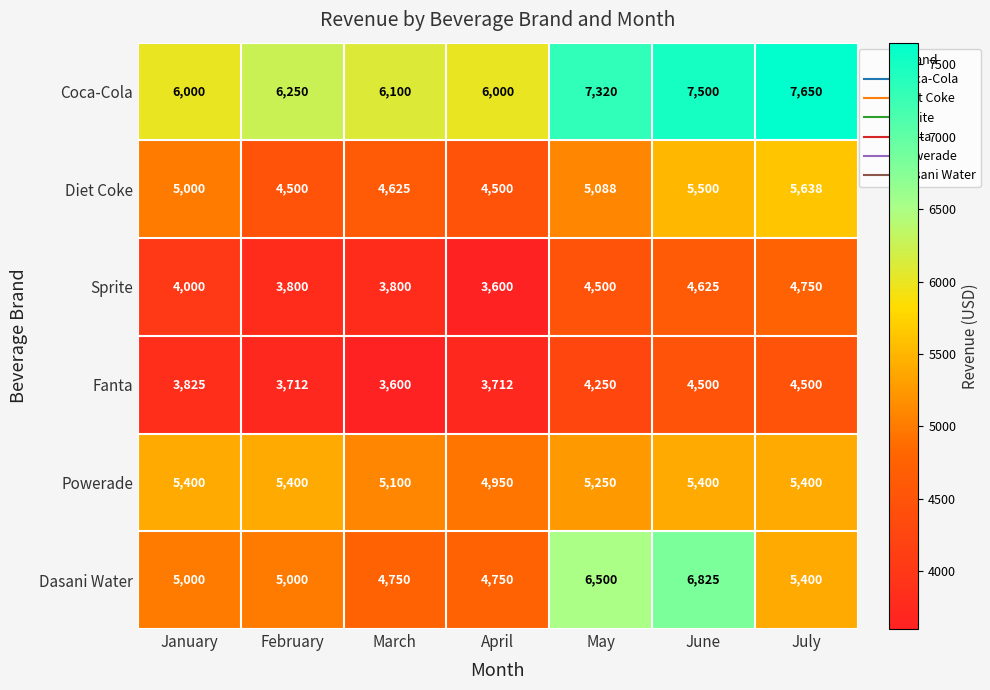

What is the difference between the highest and lowest values at July?

3150